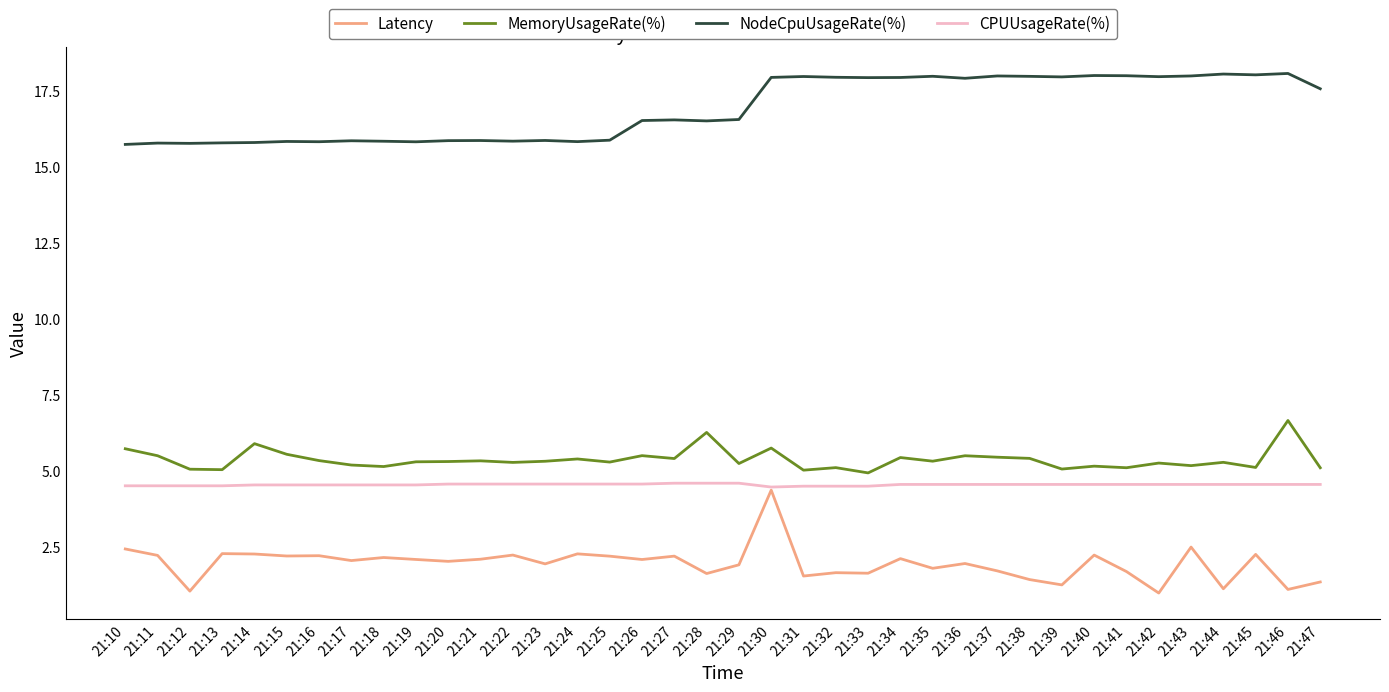

The NodeCpuUsageRate(%) series shows 31.6 at 21:35. True or false?

False